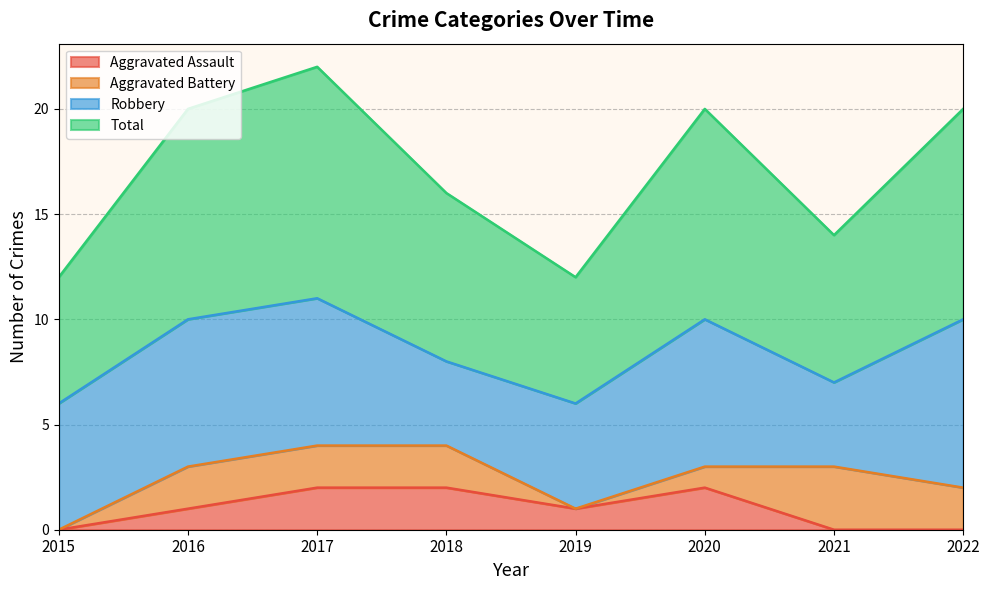

What are all the series names shown in the legend?

Aggravated Assault, Aggravated Battery, Robbery, Total